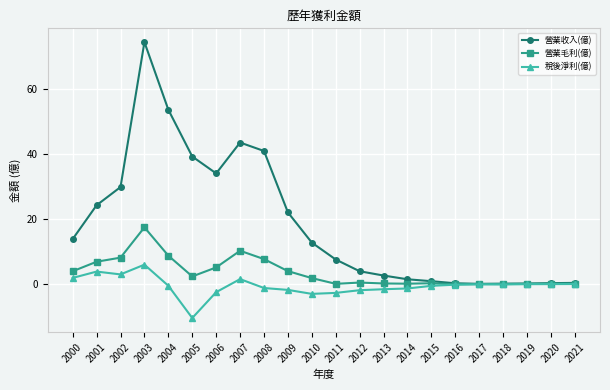

What is the sum of all 稅後淨利(億) values?

-13.0